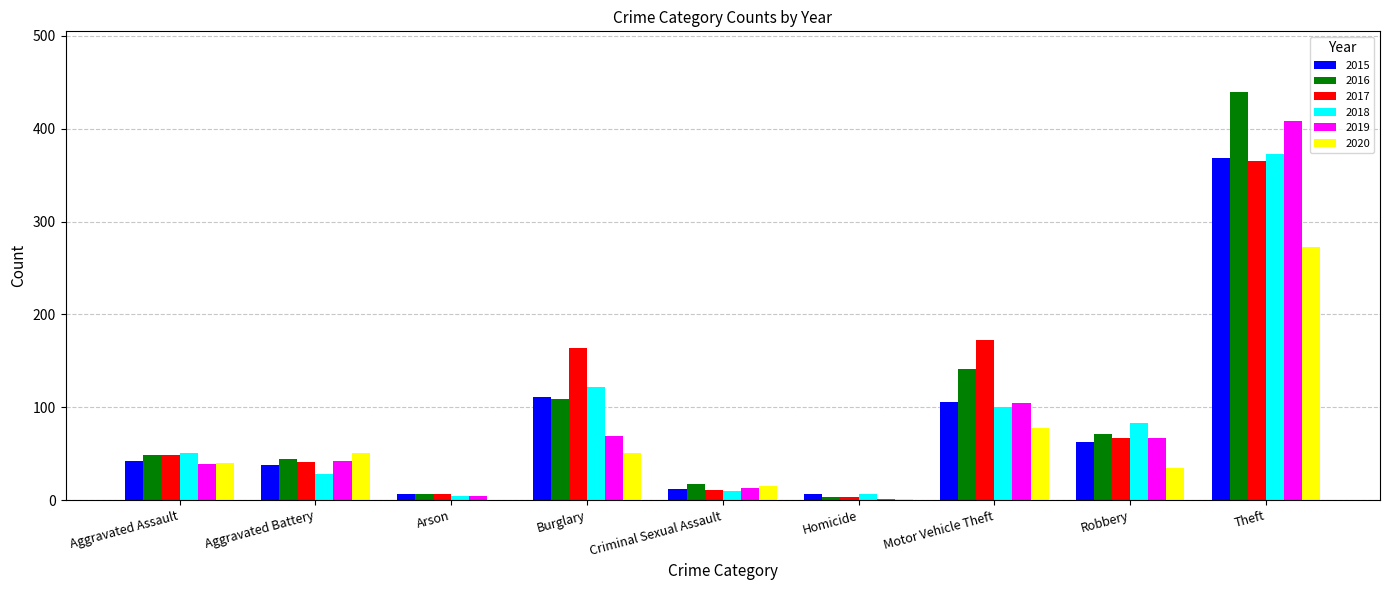

Does the chart contain stacked bars?

No